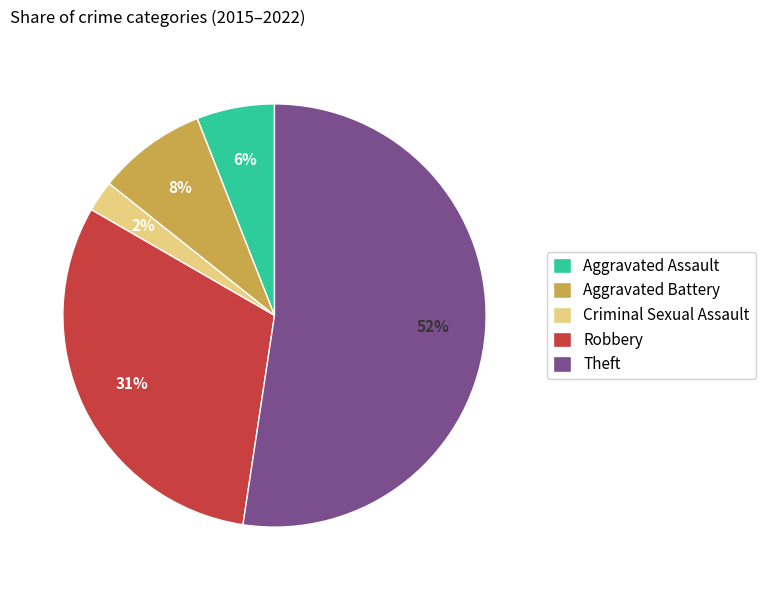

Does Theft account for over 50% of the chart?

Yes